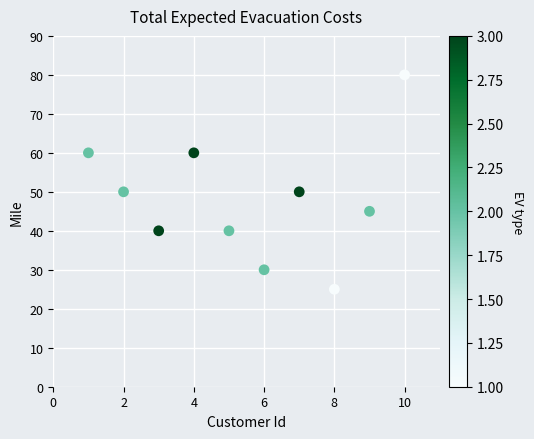

What is the average X value?

6